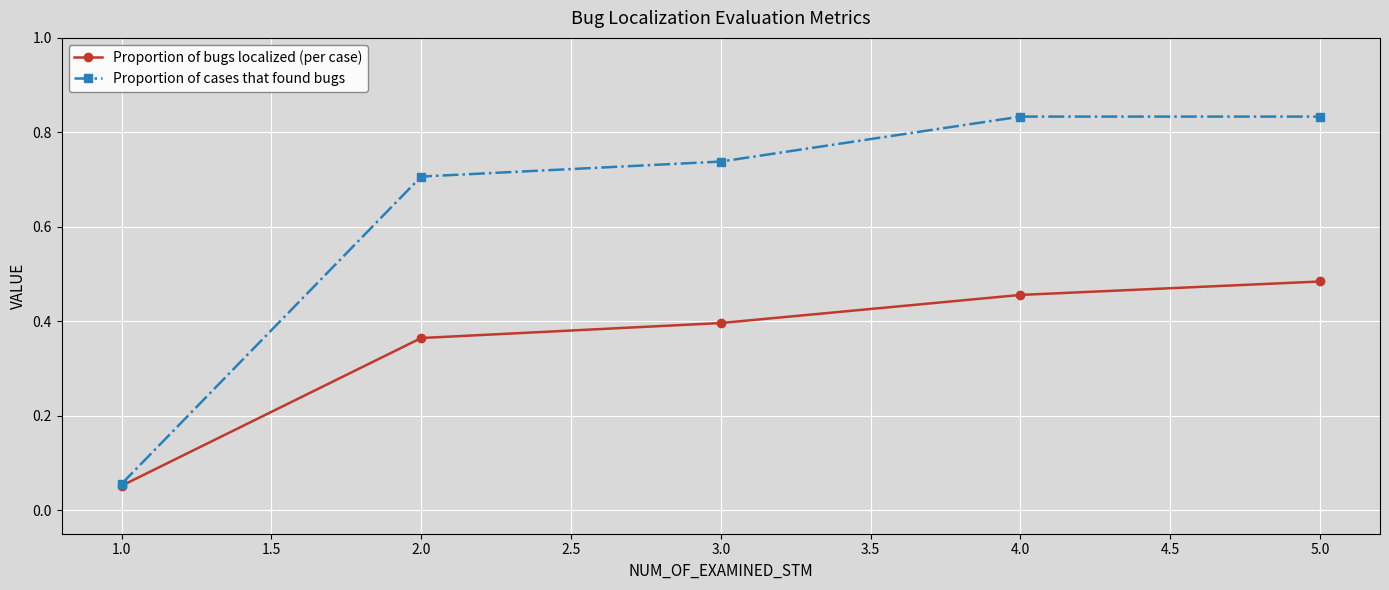

Rank the series by their maximum value, from highest to lowest.

Proportion of cases that found bugs, Proportion of bugs localized (per case)